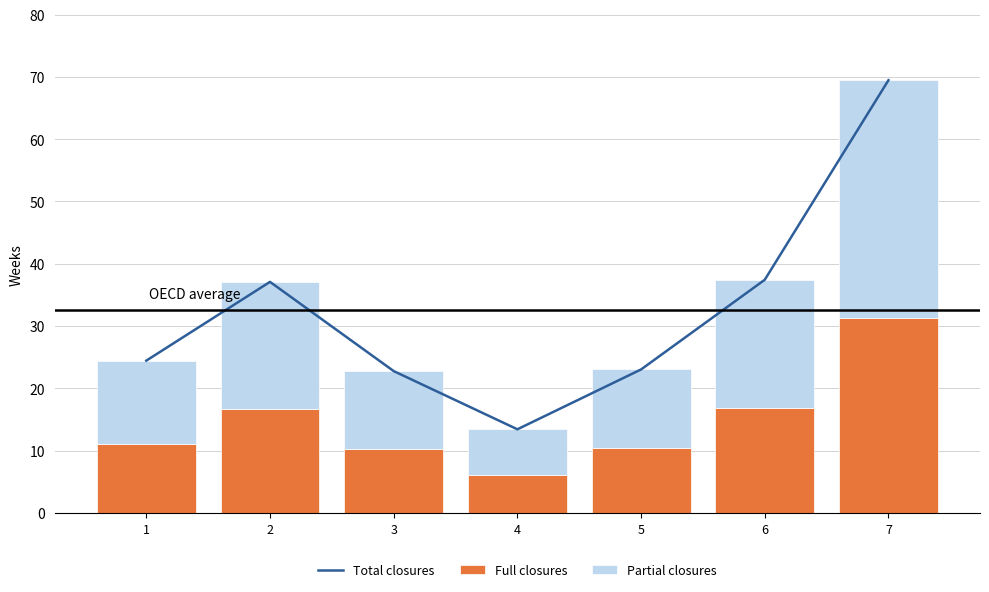

Which category has the highest value in the Full closures series?

7